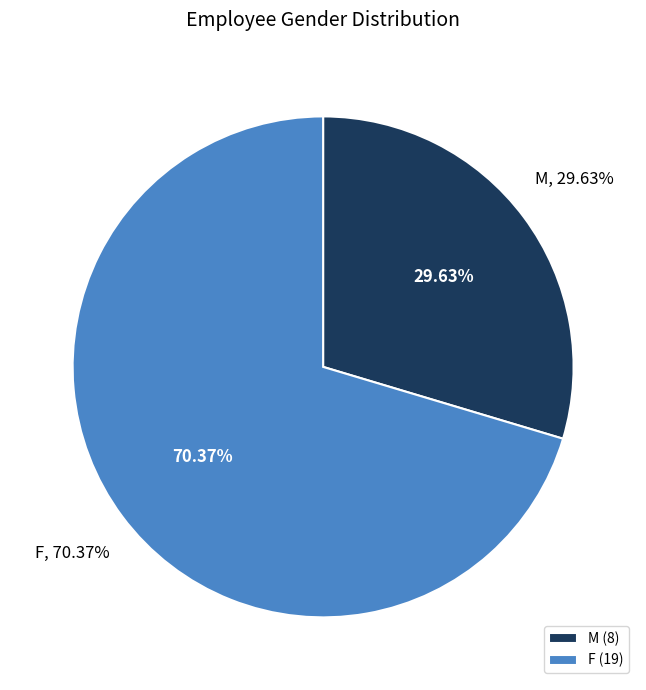

True or false: M accounts for 49% of the total.

False